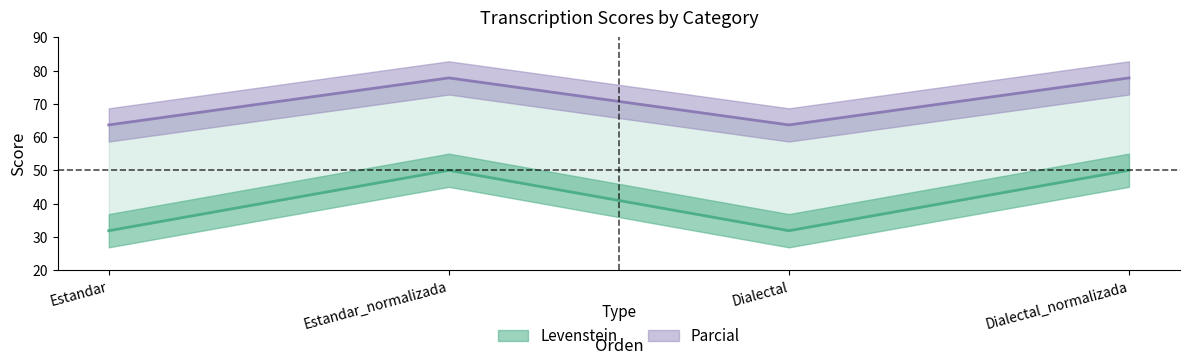

True or false: Parcial has more than 1 points higher than both neighbors.

False